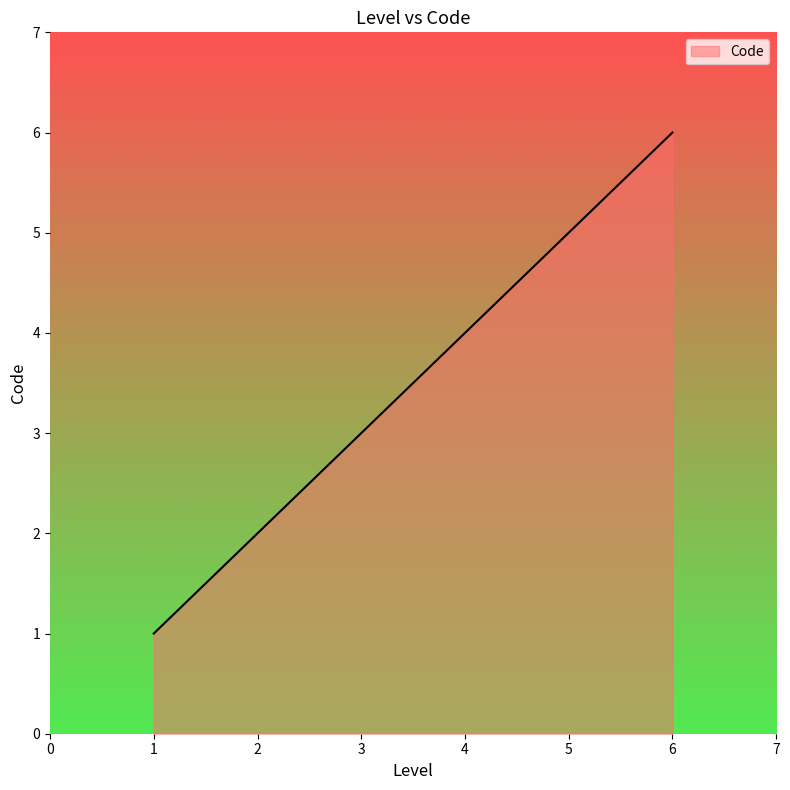

The value at 1 is 10. True or false?

False